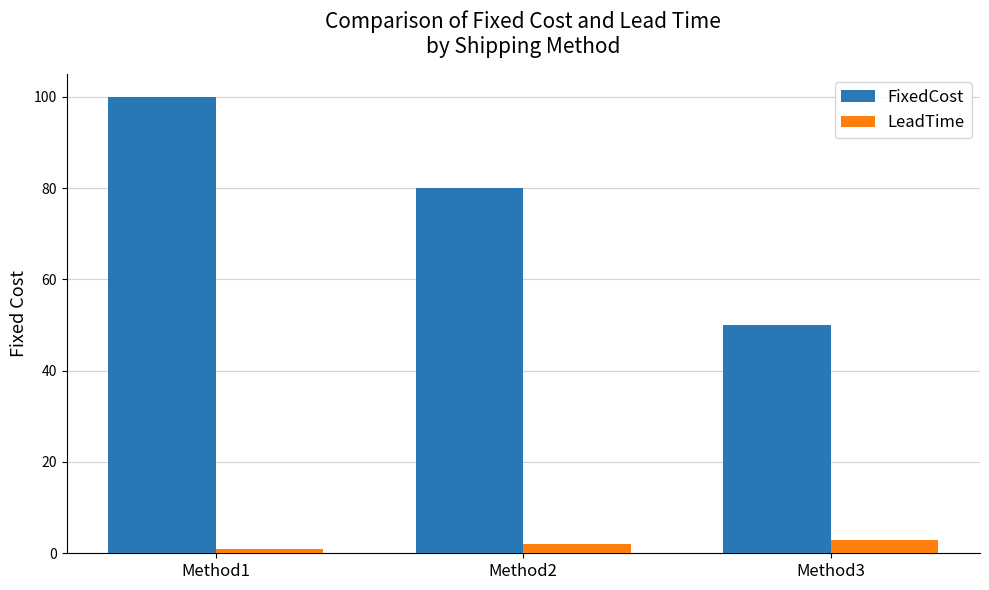

At which label does FixedCost first exceed 80?

Method1